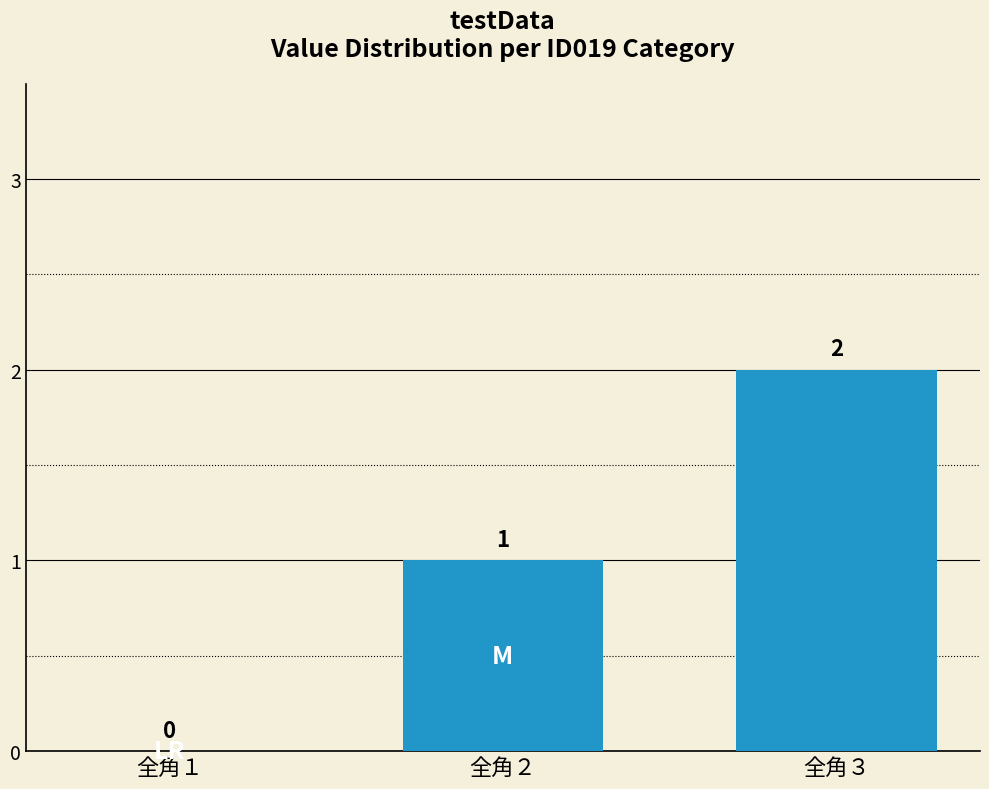

What is the ratio of the value at 全角３ to the value at 全角２?

2.0